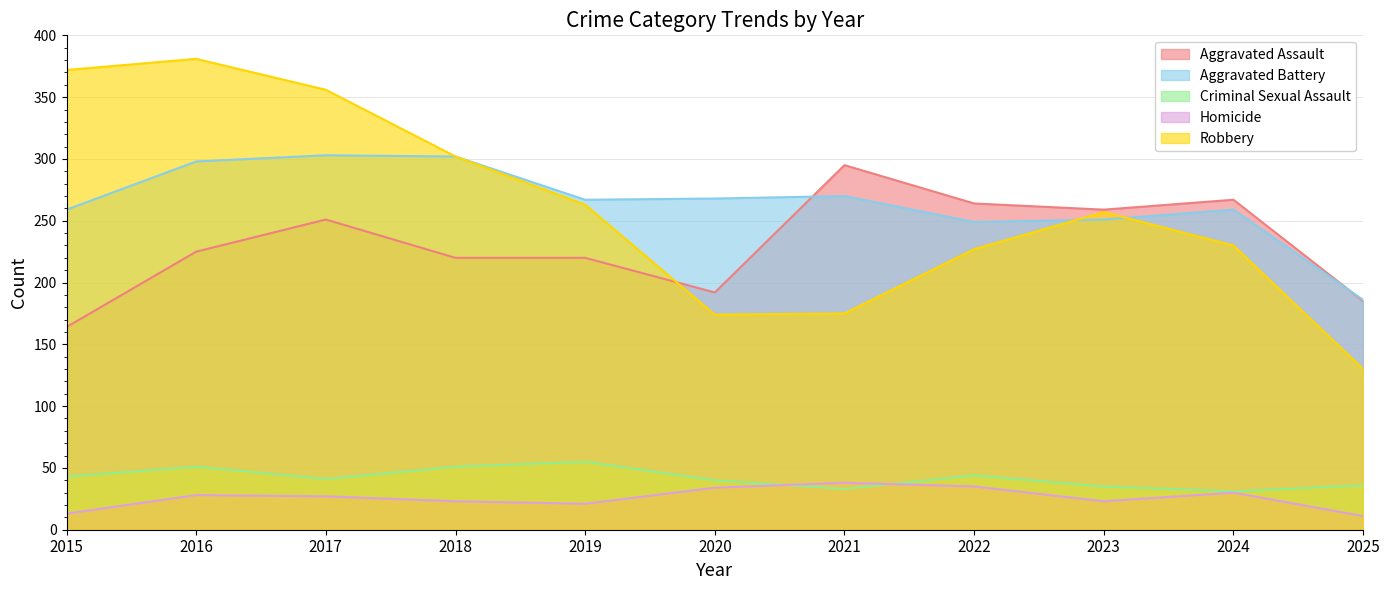

Reading right to left, extract all data points from this chart.

Aggravated Assault: 185	267	259	264	295	192	220	220	251	225	164
Aggravated Battery: 186	259	251	249	270	268	267	302	303	298	259
Criminal Sexual Assault: 36	31	35	44	33	40	55	51	41	51	43
Homicide: 11	30	23	35	38	34	21	23	27	28	13
Robbery: 130	230	257	227	175	174	263	302	356	381	372